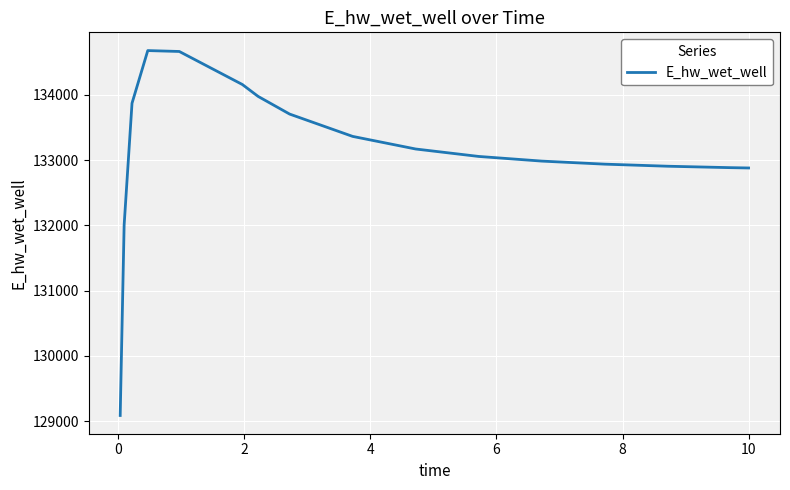

What is the minimum value shown in the chart?

129088.0